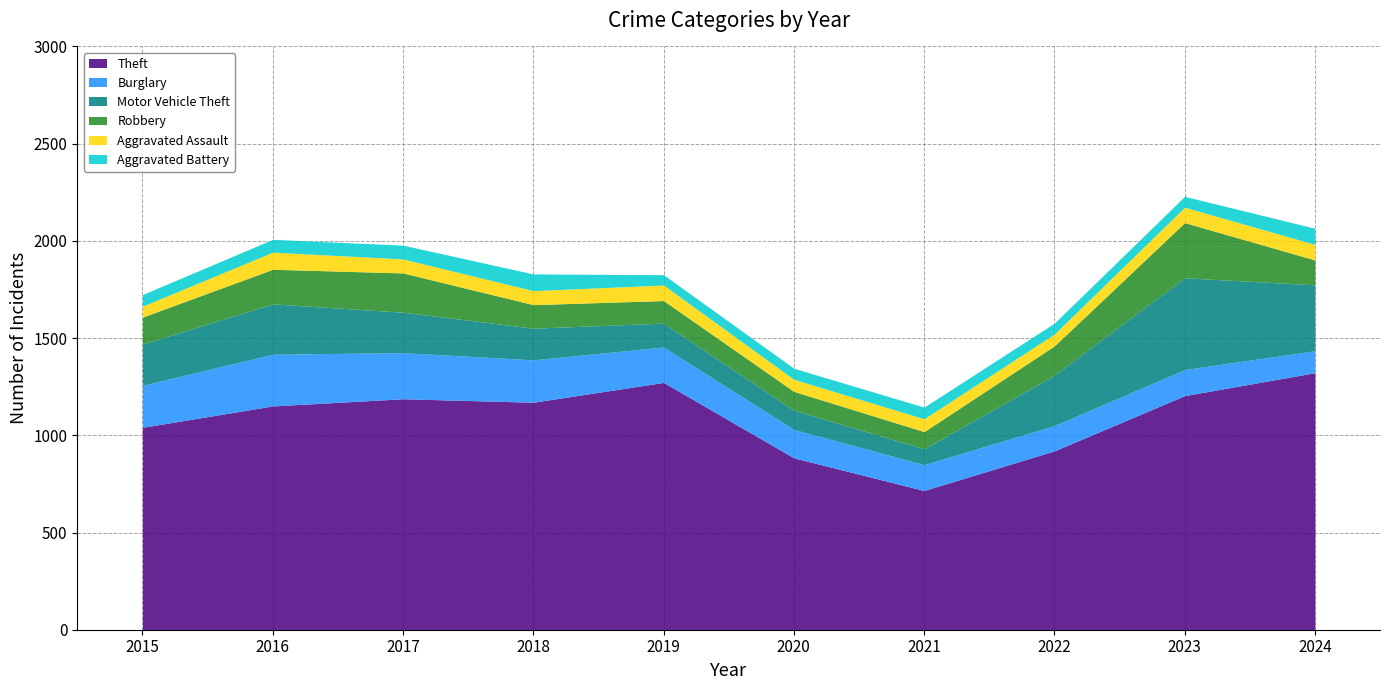

Is it true that Burglary equals 43 at 2020?

False